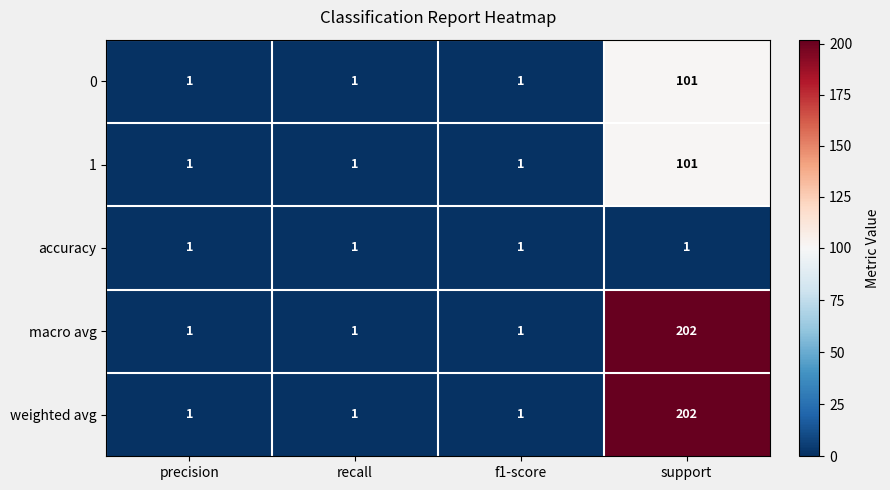

Which label corresponds to the largest value in the chart?

support